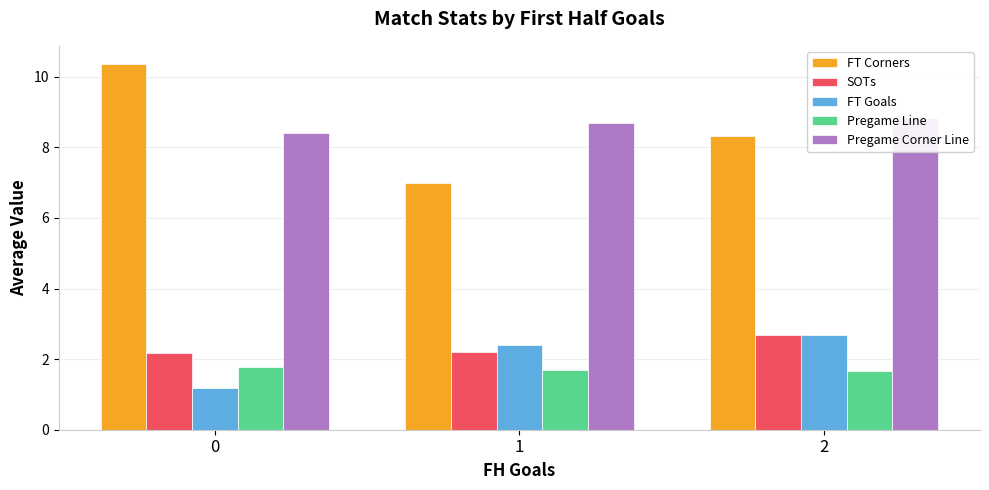

What is the highest value of the Pregame Line series?

1.8